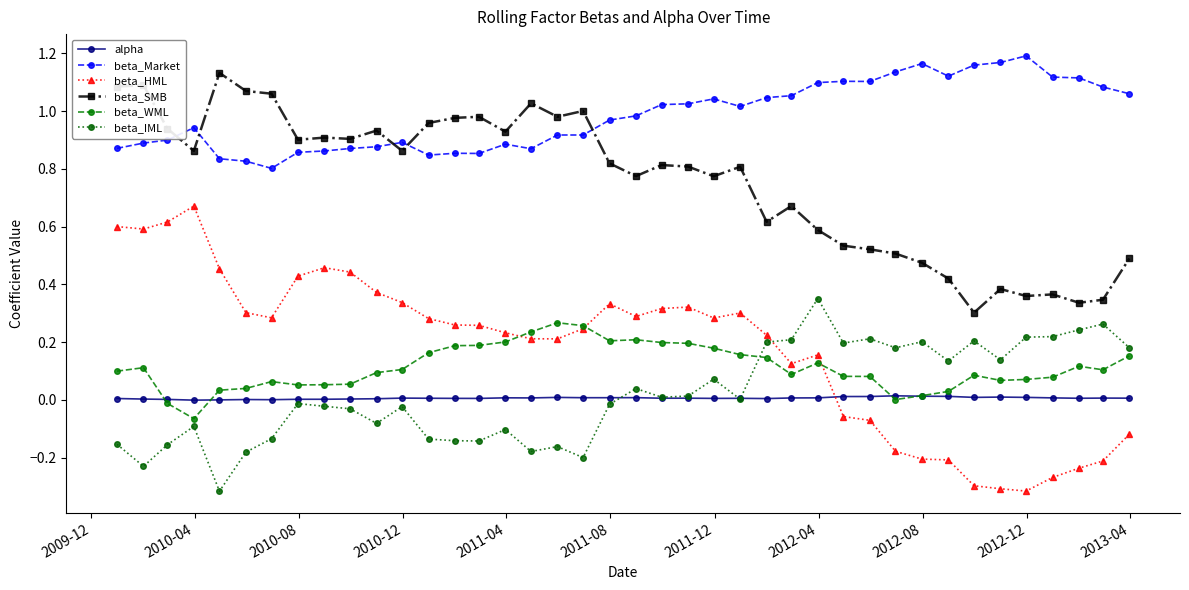

Which series has the widest spread of values?

beta_HML